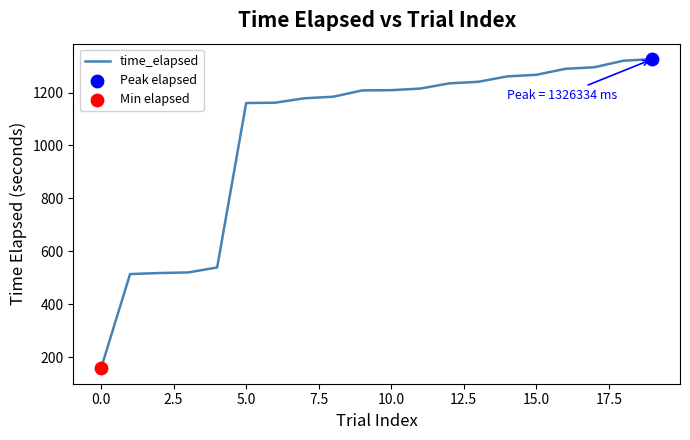

What is the difference between the maximum and minimum values?

1168.6